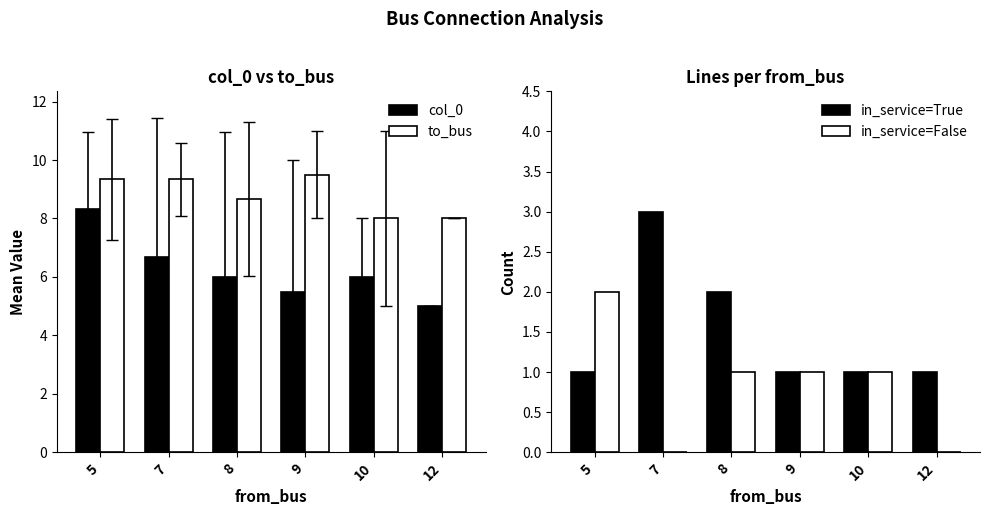

Reading left to right, what are all the values shown in this chart?

col_0: 5=8.3	7=6.7	8=6.0	9=5.5	10=6.0	12=5.0
to_bus: 5=9.3	7=9.3	8=8.7	9=9.5	10=8.0	12=8.0
in_service=True: 5=1.0	7=3.0	8=2.0	9=1.0	10=1.0	12=1.0
in_service=False: 5=2.0	7=0.0	8=1.0	9=1.0	10=1.0	12=0.0